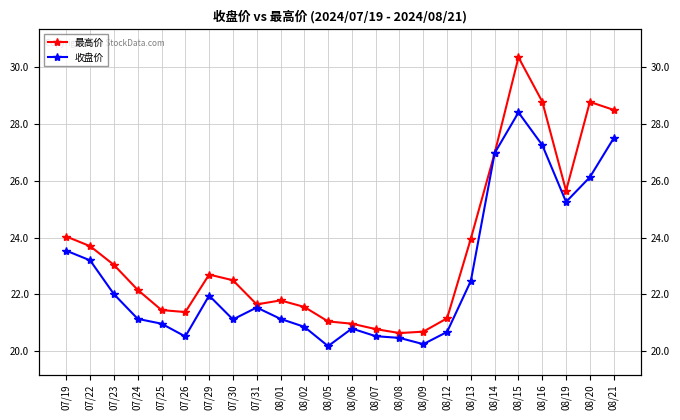

What is the difference between the 最高价 values at 07/25 and 08/02?

0.1